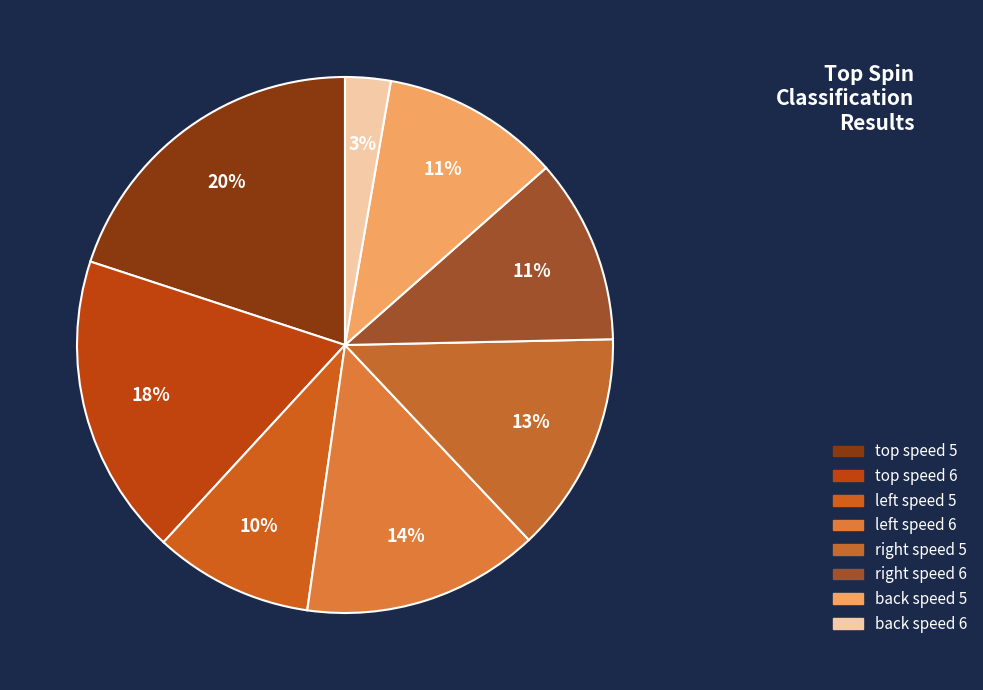

Count the number of slices in the pie.

8